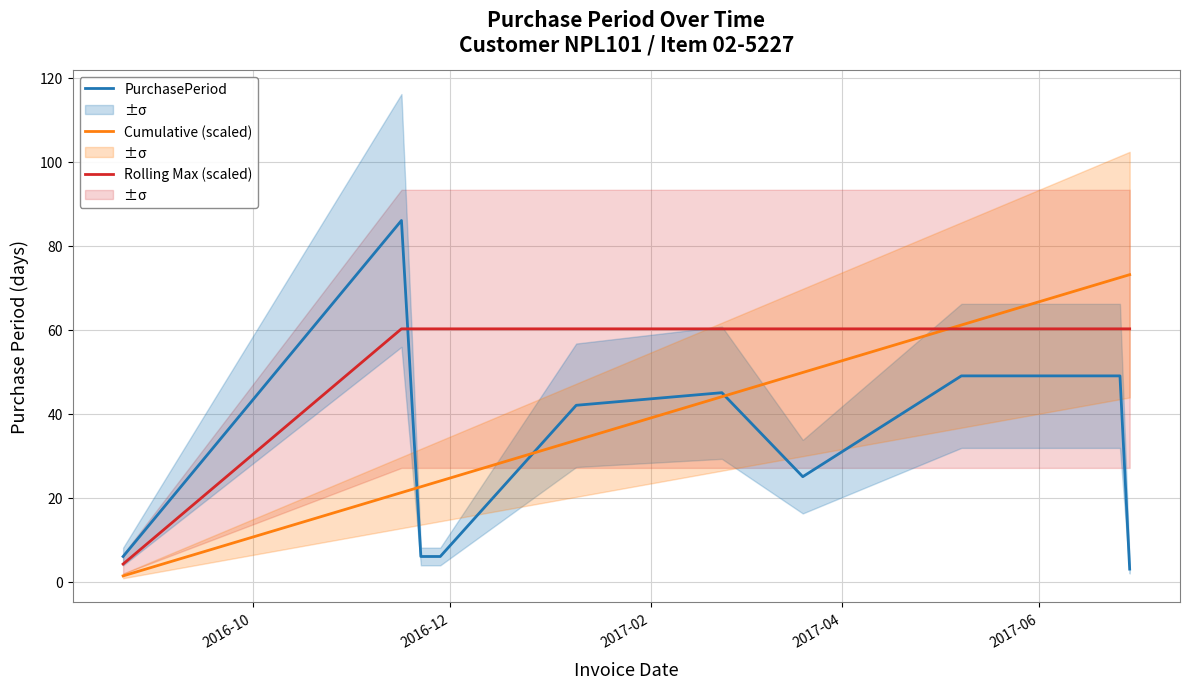

List the series in order of their peak value, lowest first.

Rolling Max (scaled), Cumulative (scaled), PurchasePeriod